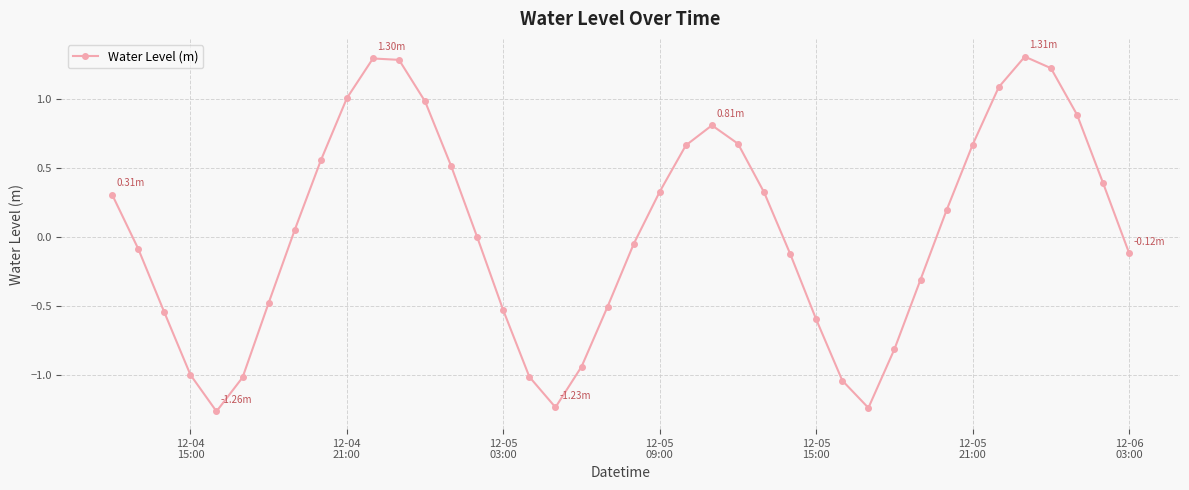

What is the difference between the maximum and minimum values?

2.6